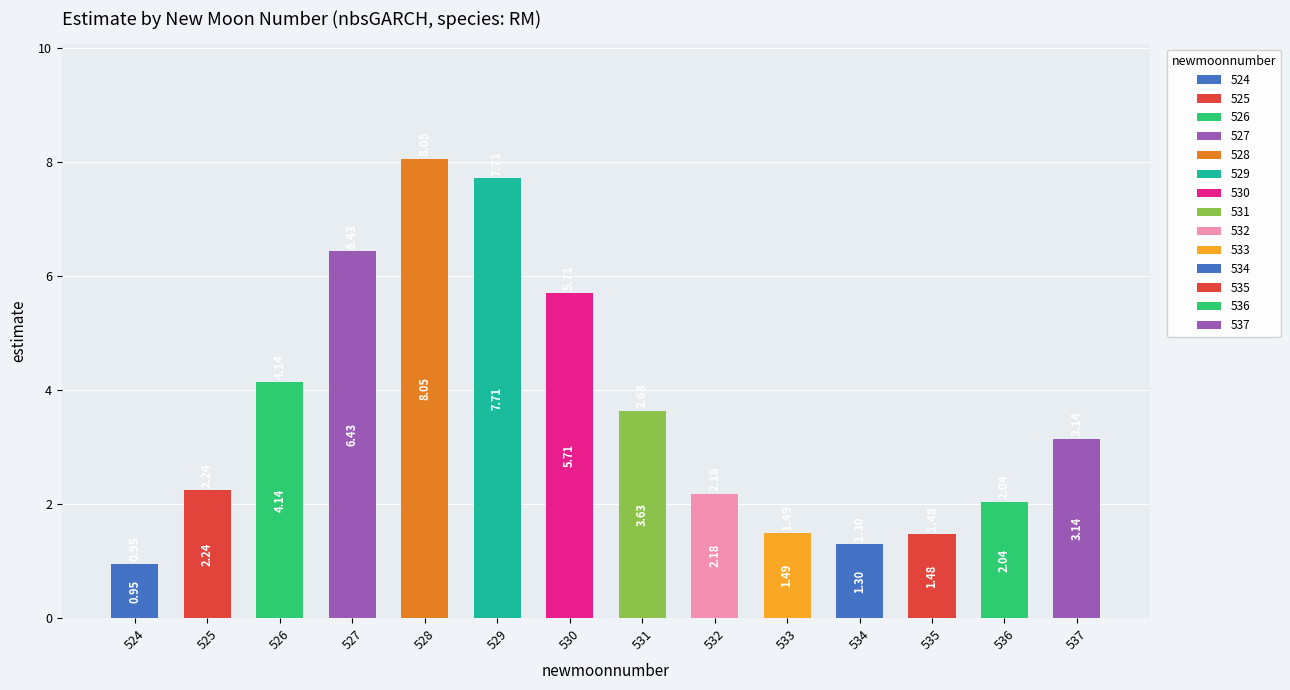

List the labels in order of value, largest first.

528, 529, 527, 530, 526, 531, 537, 525, 532, 536, 533, 535, 534, 524